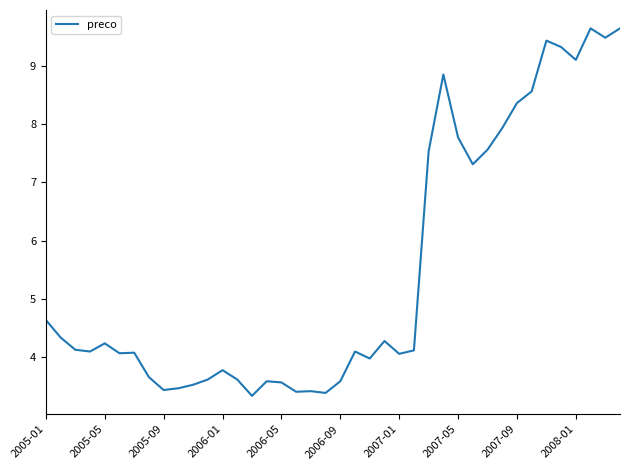

What is the difference between the maximum and minimum values?

6.3